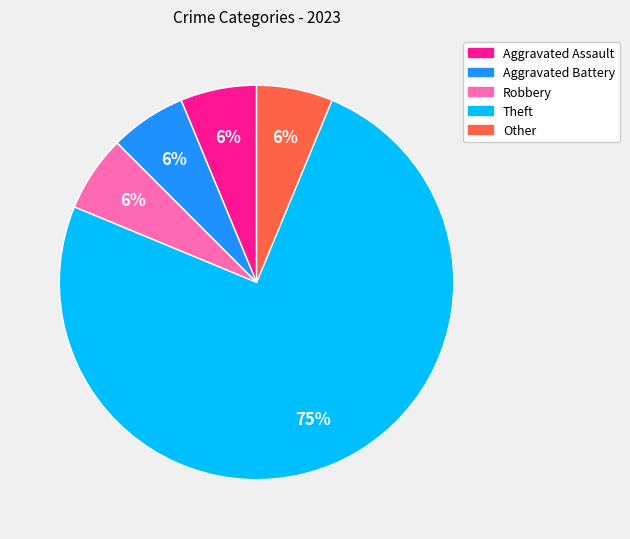

Count the number of slices in the pie.

5